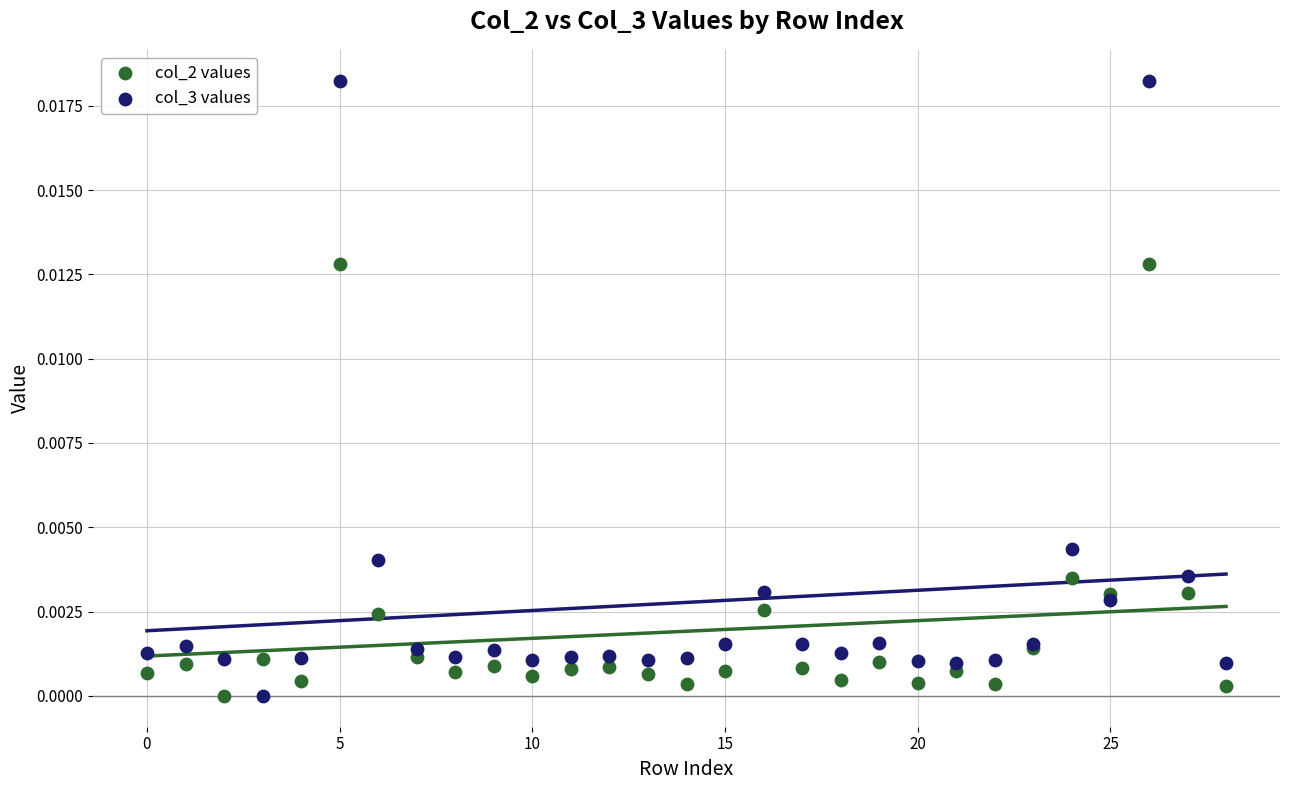

What are all the series names shown in the legend?

col_2 values, col_3 values